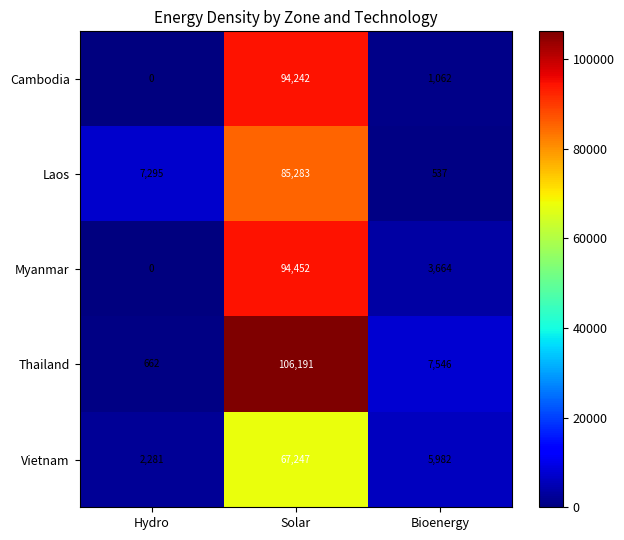

What is the sum of all Cambodia values?

95304